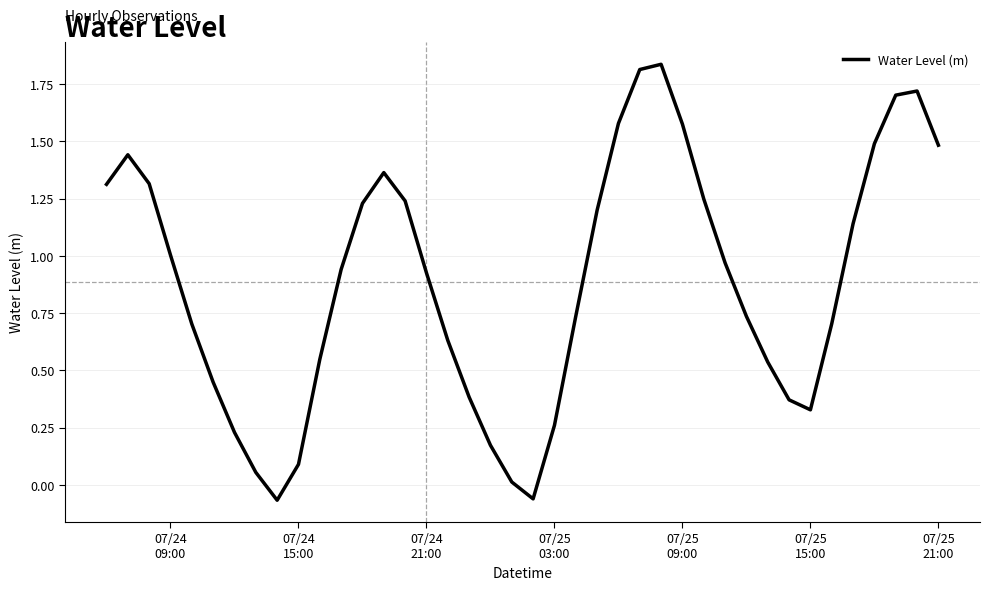

What is the difference between the maximum and minimum values?

1.9